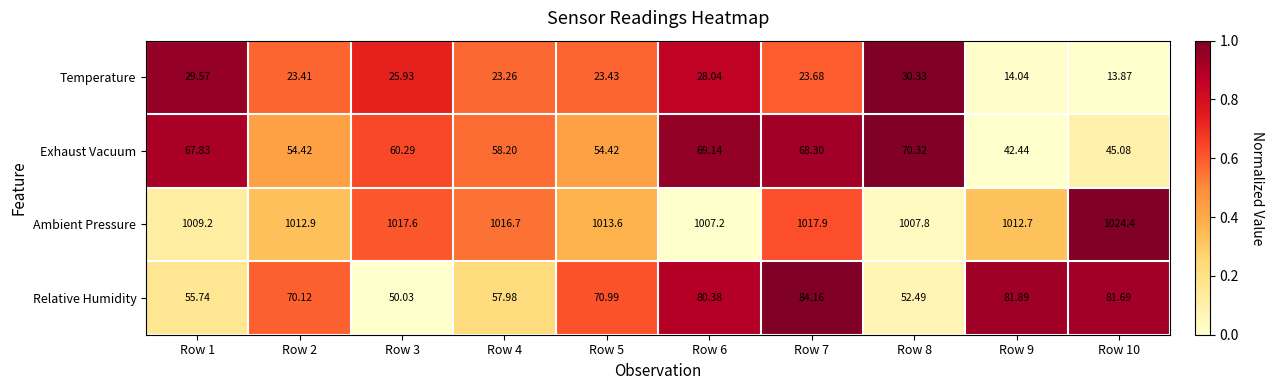

Is the value of Relative Humidity at Row 8 greater than the value of Temperature at Row 9?

Yes